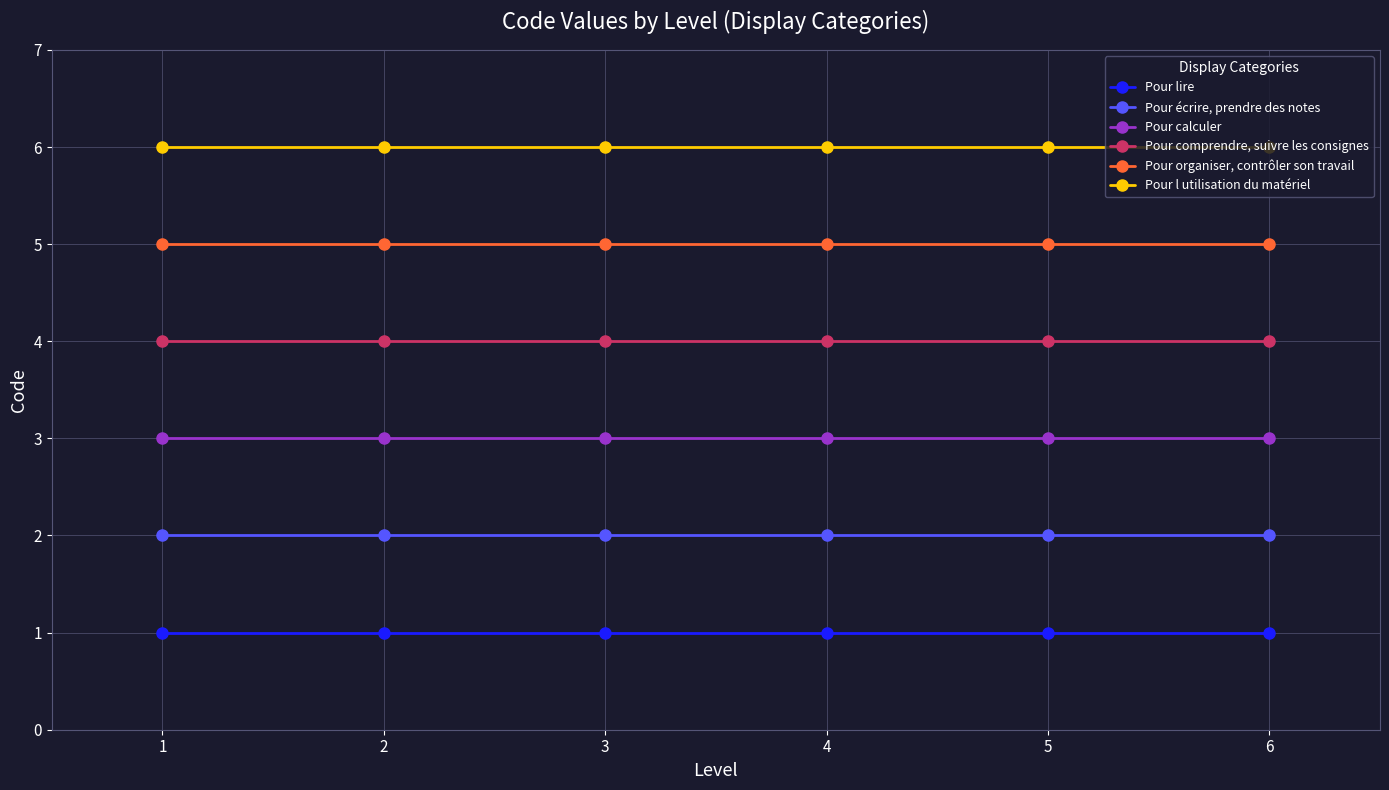

What are all the series names shown in the legend?

Pour lire, Pour écrire, prendre des notes, Pour calculer, Pour comprendre, suivre les consignes, Pour organiser, contrôler son travail, Pour l utilisation du matériel